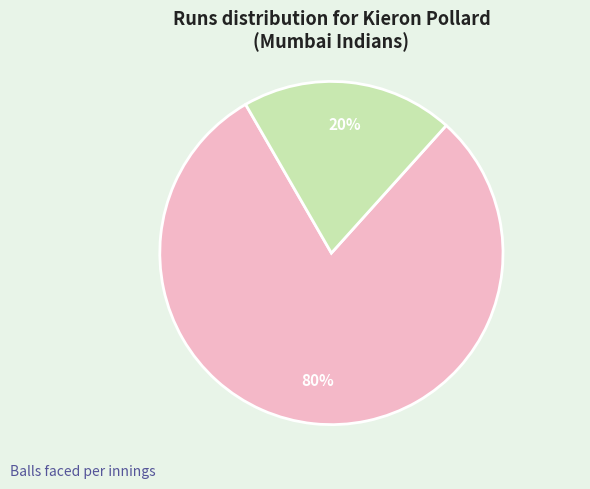

What is the majority slice?

6 runs